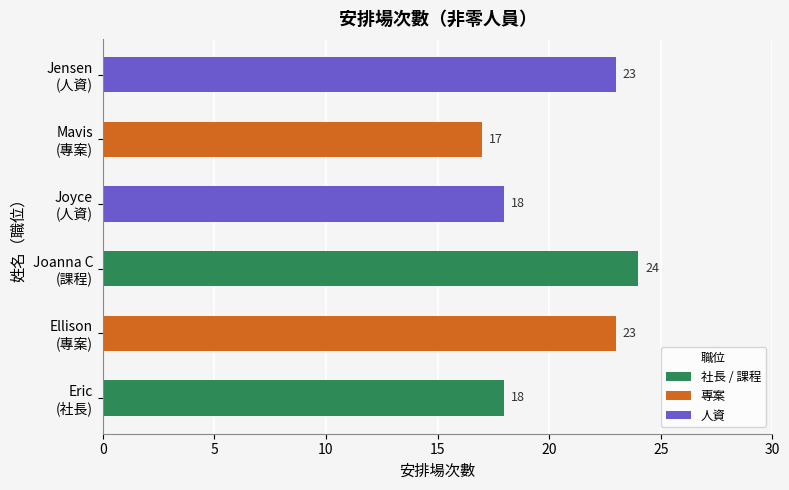

What is the sum of all values?

123